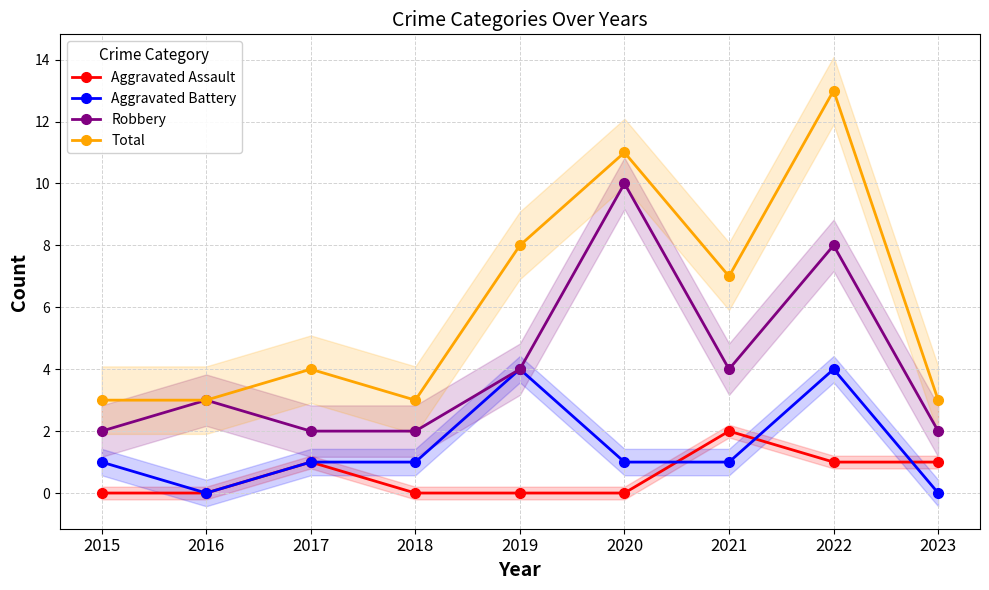

How many Total values are between 3 and 8?

7